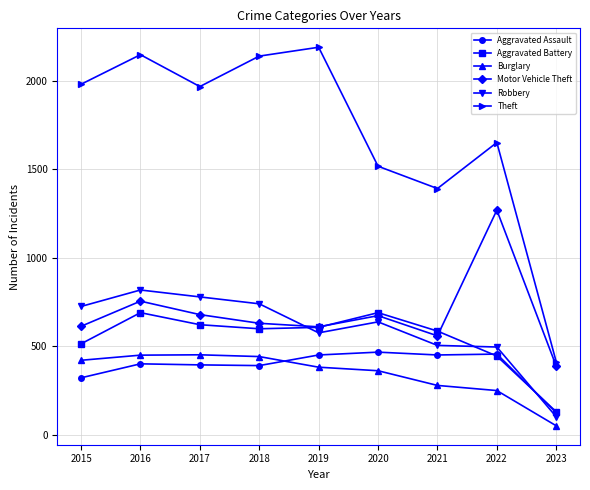

Which series has the largest total across all categories?

Theft